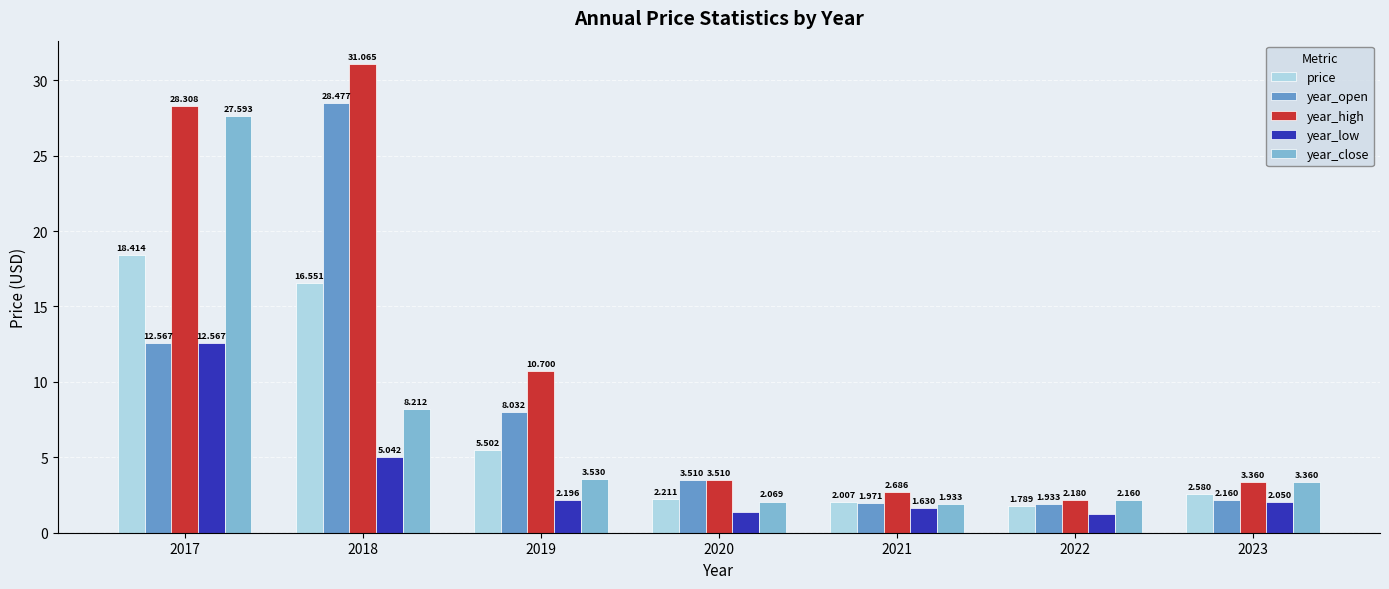

What is the average value of the year_open series?

8.4